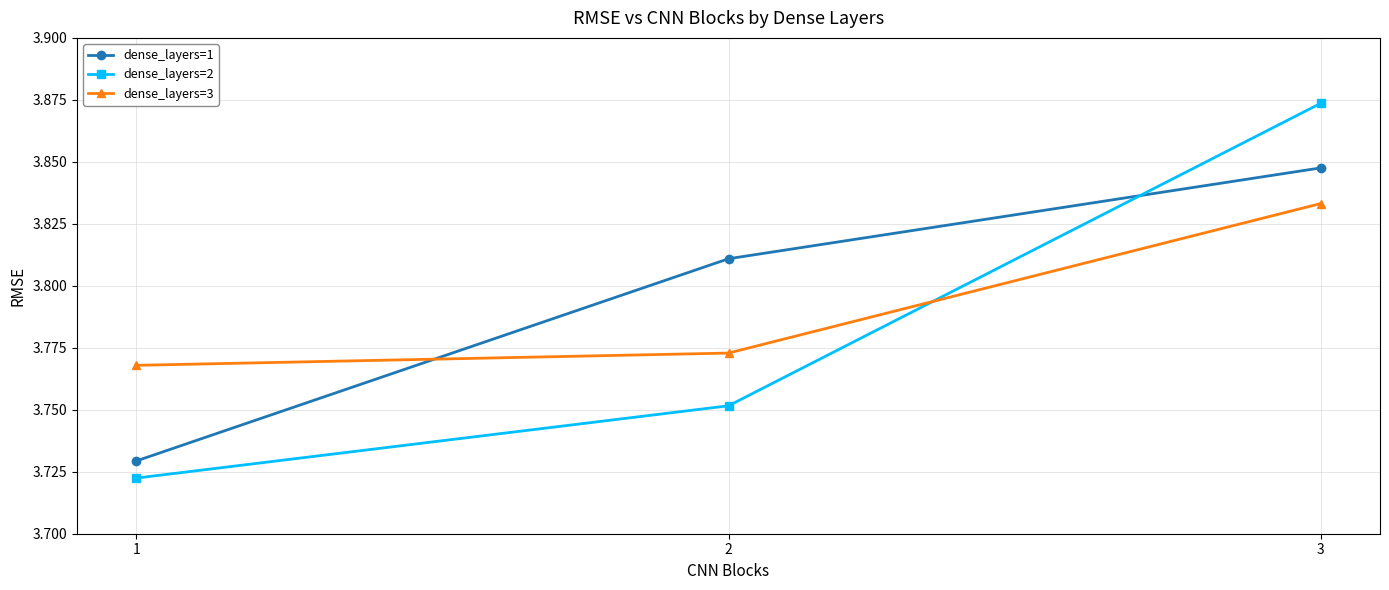

What is the sum of the dense_layers=1 values at 1 and 3?

7.6